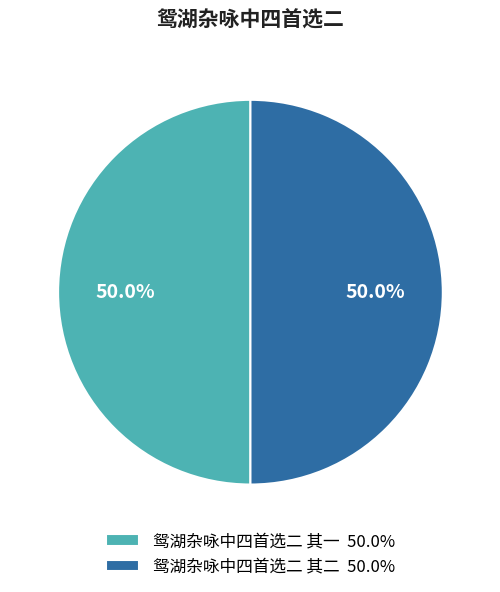

Do 鸳湖杂咏中四首选二 其二 and 鸳湖杂咏中四首选二 其一 together represent more than half of the pie?

Yes